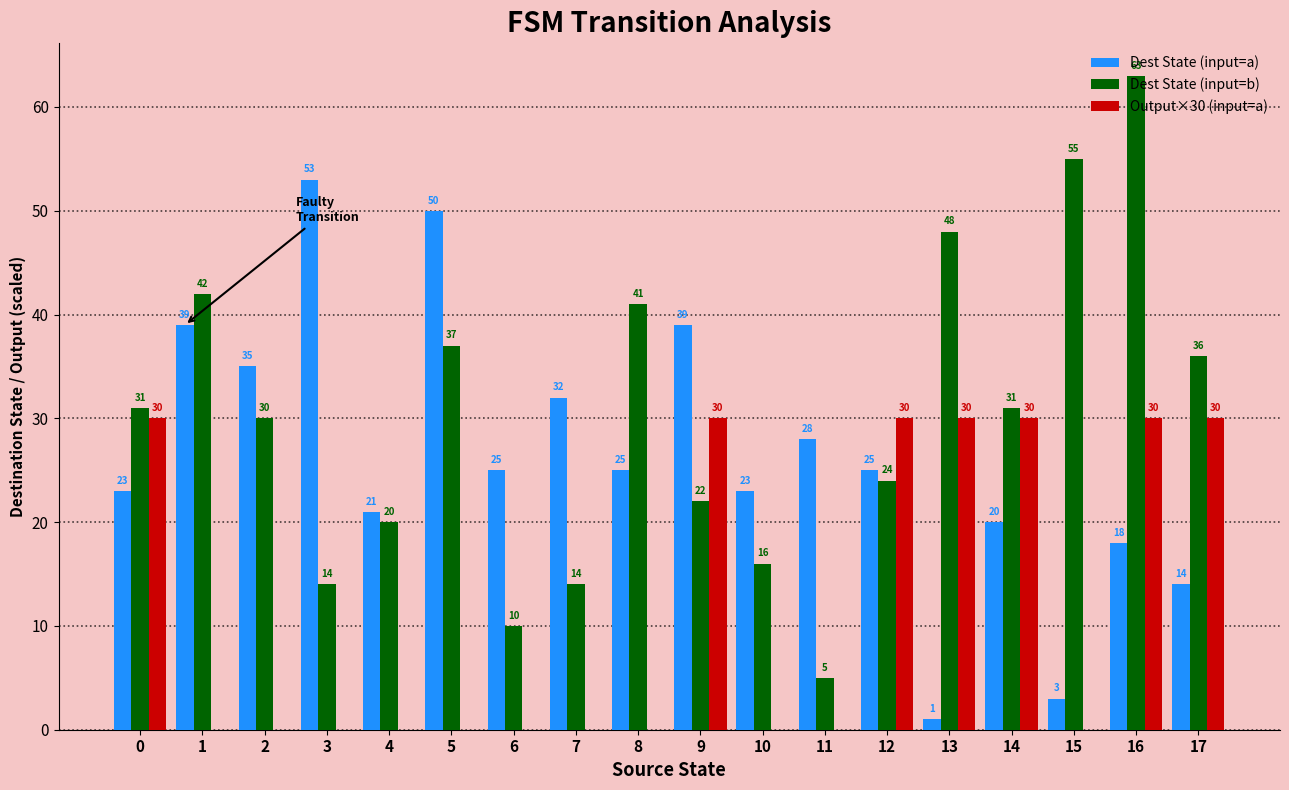

What are all the series names shown in the legend?

Dest State (input=a), Dest State (input=b), Output×30 (input=a)